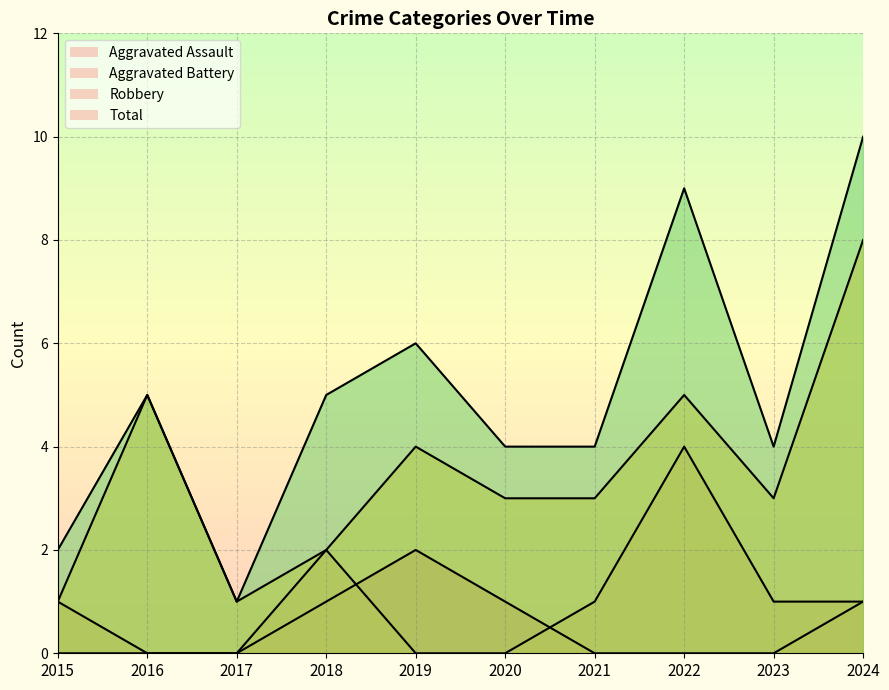

What is the value of the Total point at the 2nd from the left?

5